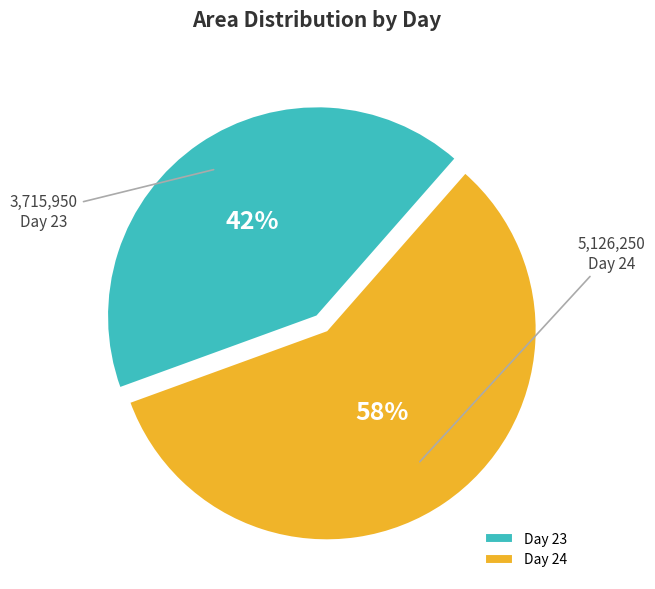

Is the sum of Day 23 and Day 24 greater than half?

Yes